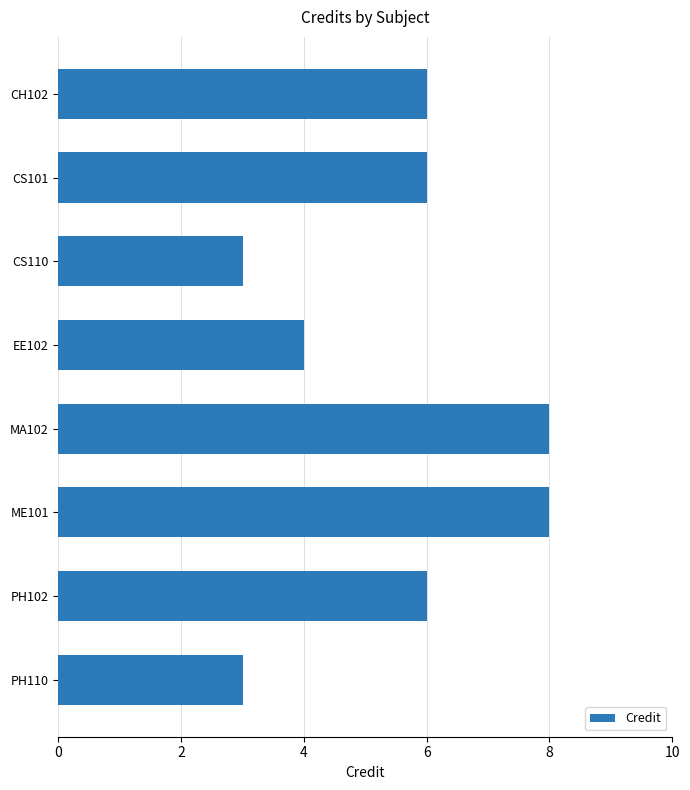

Approximately how many times larger is the value at CS110 compared to CH102?

0.5